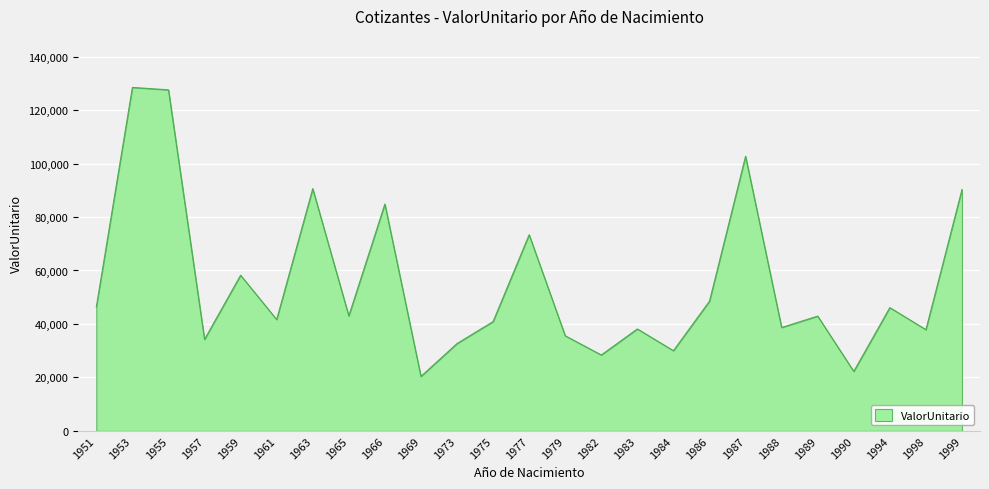

What value does the data have at 1998?

37874.0